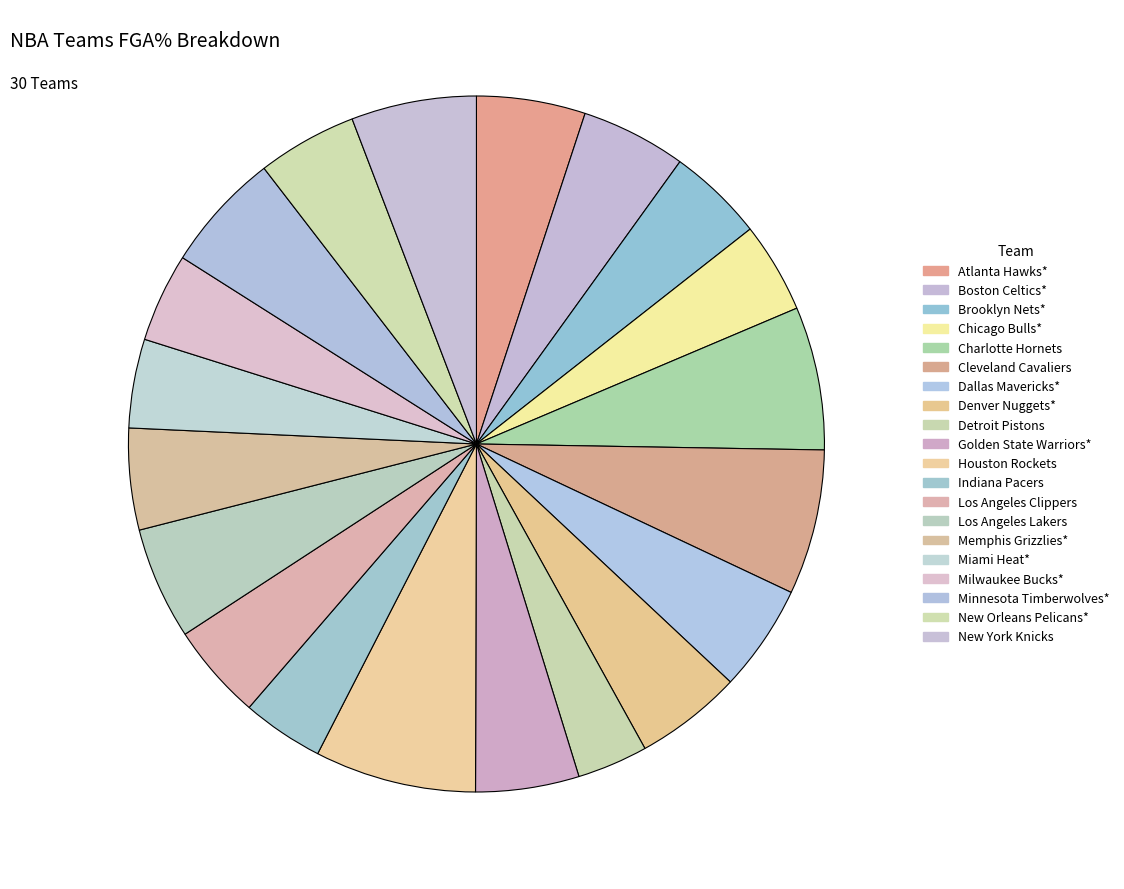

Rank the categories by value from lowest to highest.

Detroit Pistons, Indiana Pacers, Miami Heat*, Milwaukee Bucks*, Chicago Bulls*, Brooklyn Nets*, Los Angeles Clippers, New Orleans Pelicans*, Memphis Grizzlies*, Golden State Warriors*, Boston Celtics*, Dallas Mavericks*, Denver Nuggets*, Atlanta Hawks*, Los Angeles Lakers, Minnesota Timberwolves*, New York Knicks, Charlotte Hornets, Cleveland Cavaliers, Houston Rockets